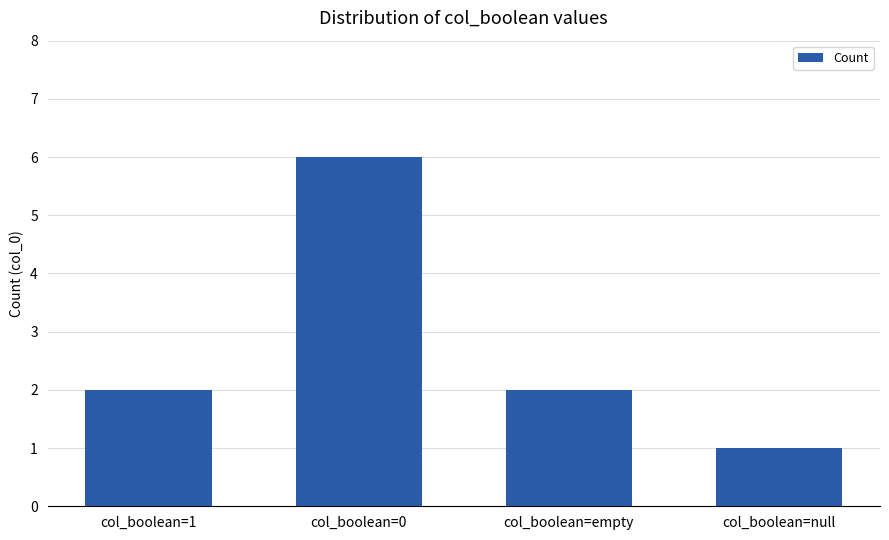

What is the change in value from col_boolean=empty to col_boolean=null?

-1